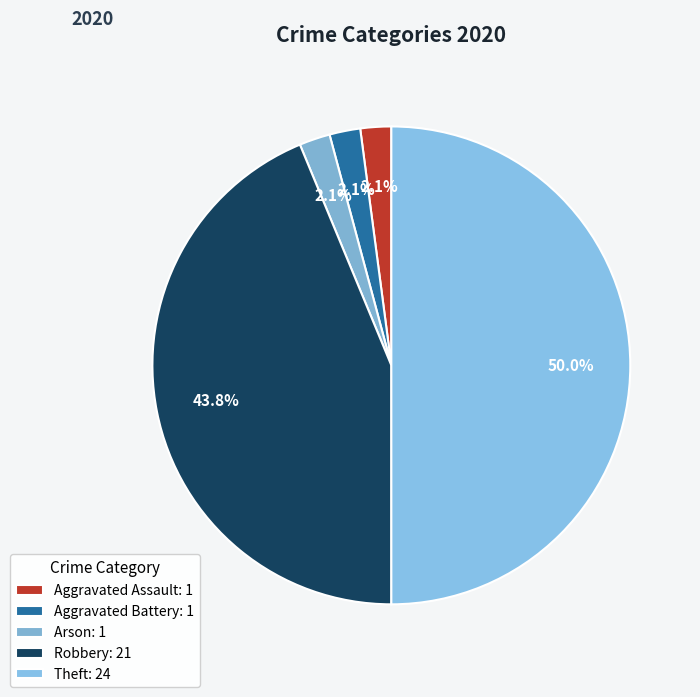

To the nearest percent, what is the difference between the largest and smallest slice percentages?

48%